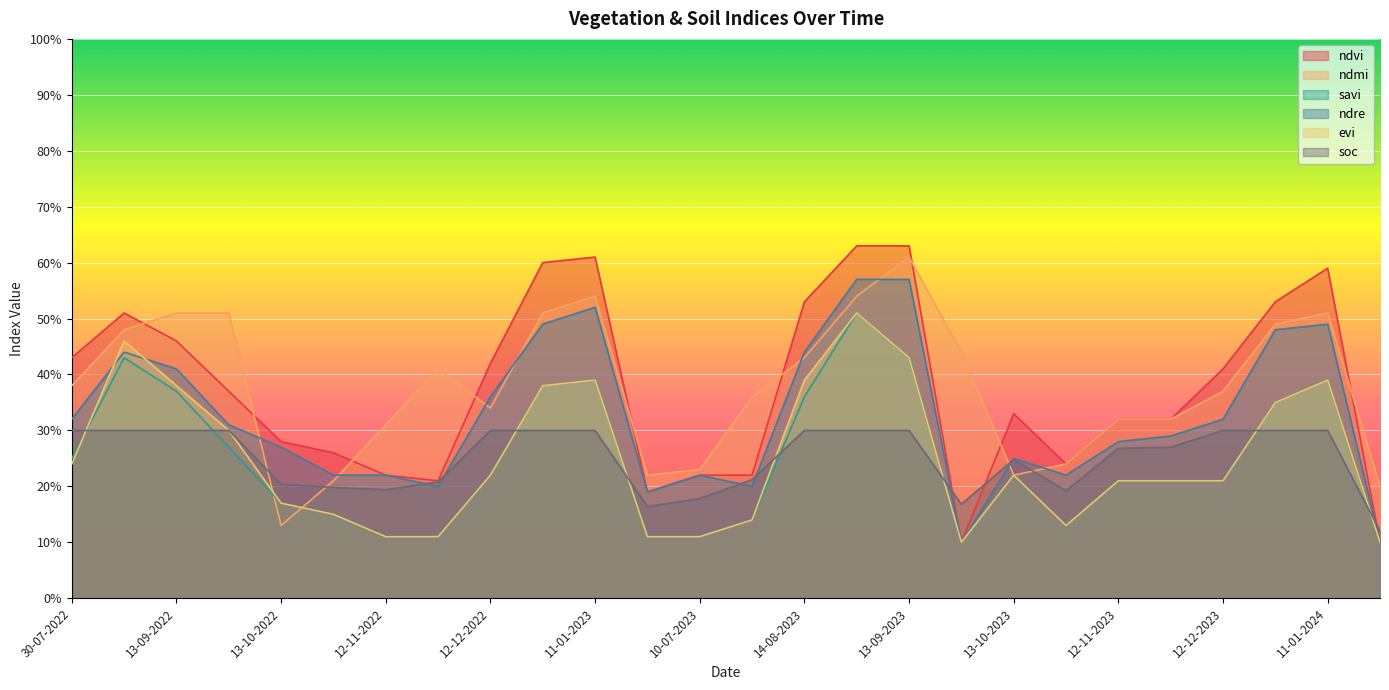

Is the value of ndre at 13-10-2022 greater than the value of evi at 27-11-2023?

Yes